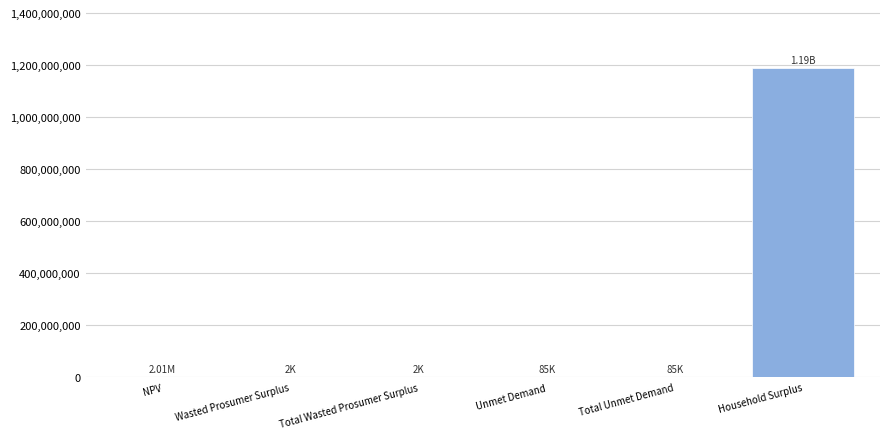

Between Unmet Demand and Household Surplus, which is larger?

Household Surplus